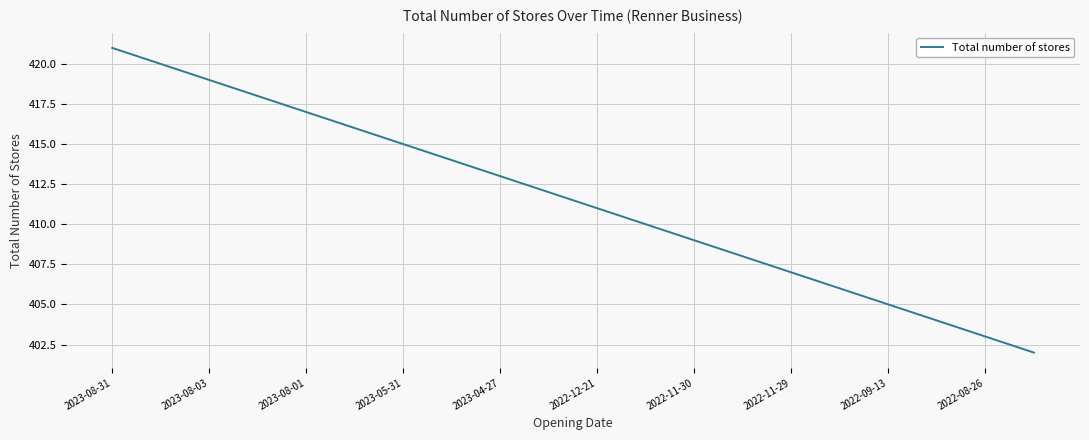

Does the chart display data point markers on the line(s)?

No